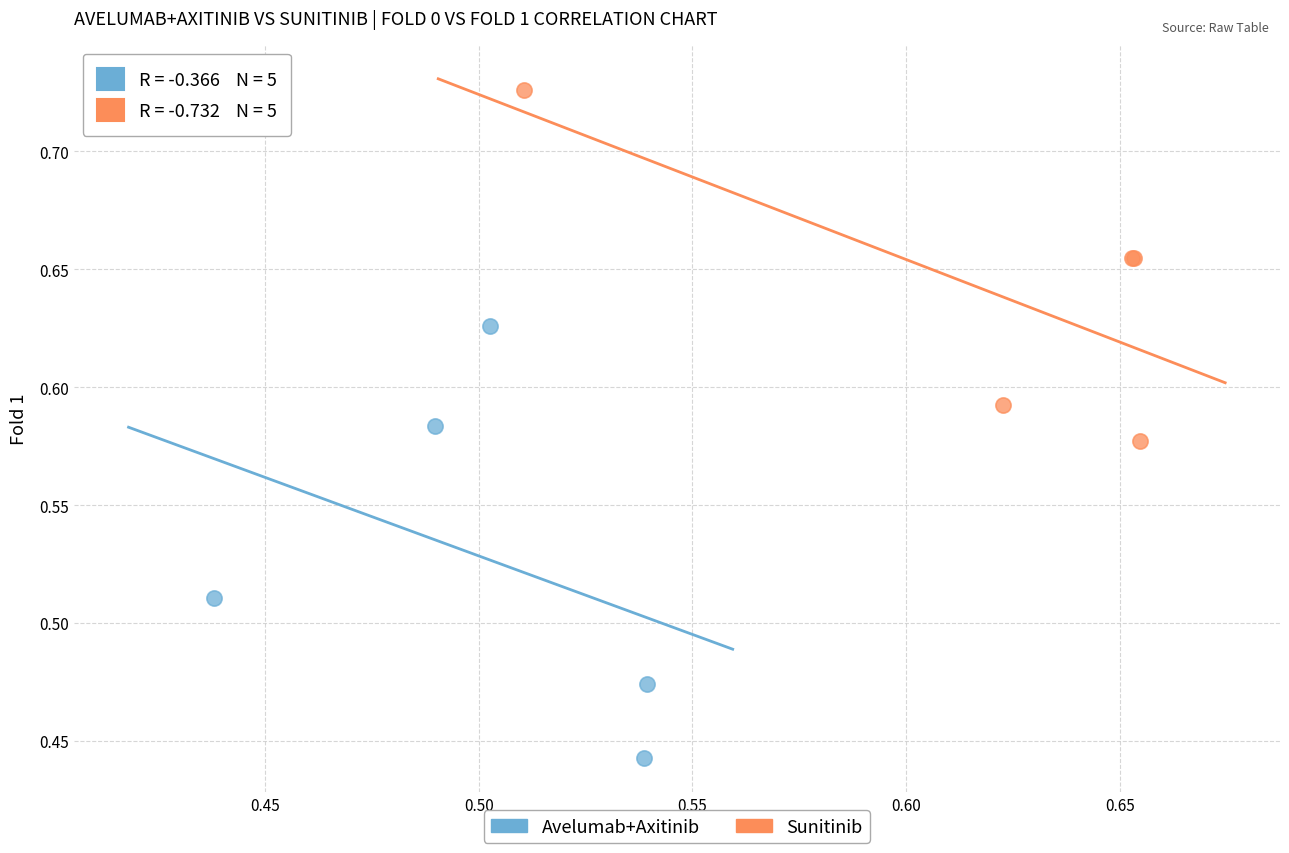

Which series contains the lowest Y value?

Avelumab+Axitinib